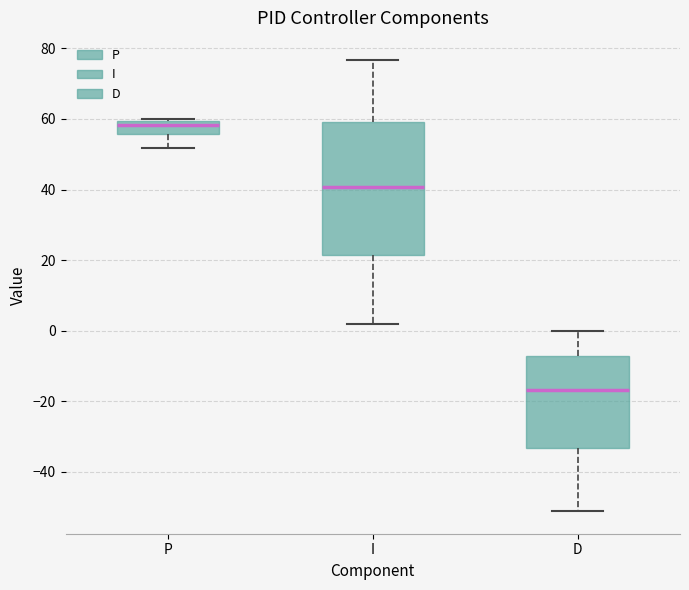

Which box has the lowest median line?

D